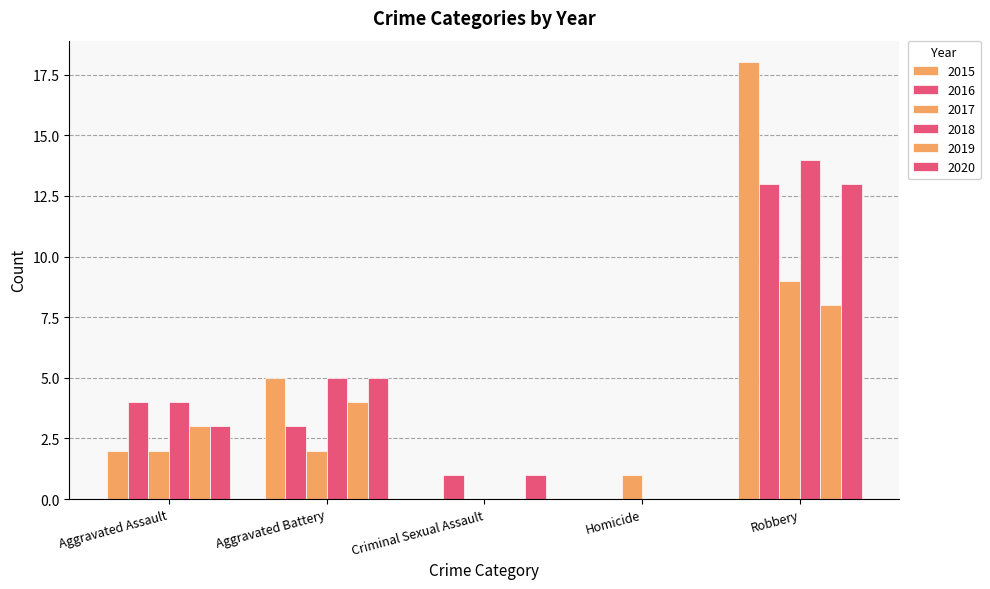

What is the difference between the 2016 values at Criminal Sexual Assault and Aggravated Battery?

2